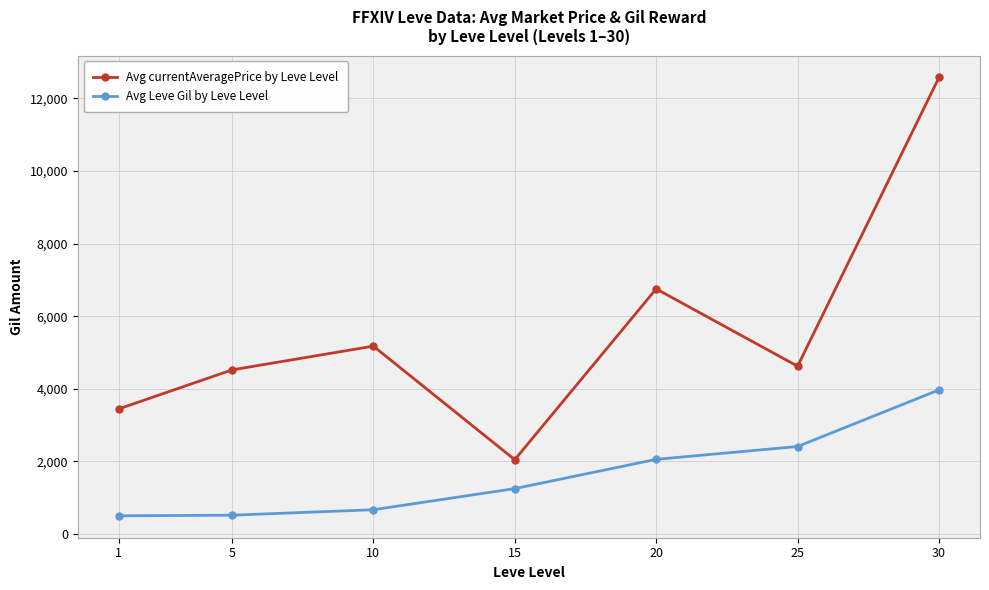

Rank the series at 1 from highest to lowest value.

Avg currentAveragePrice by Leve Level, Avg Leve Gil by Leve Level